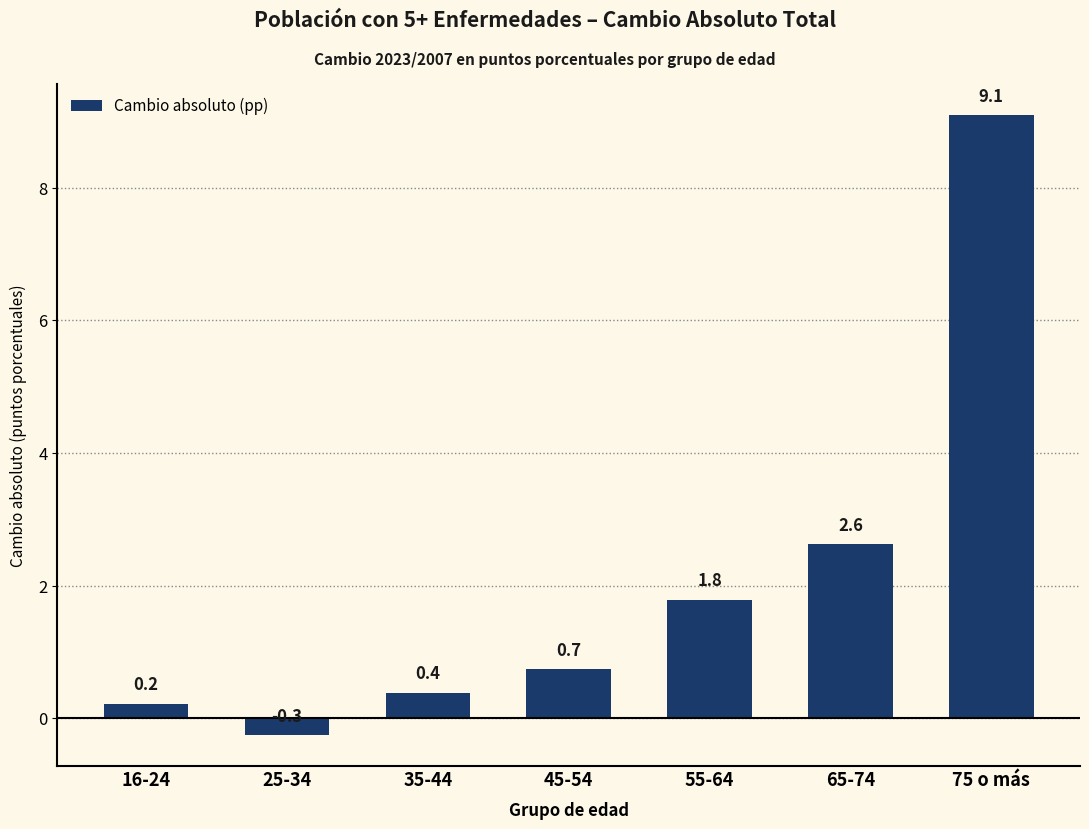

What is the sum of the values at 25-34 and 65-74?

2.4